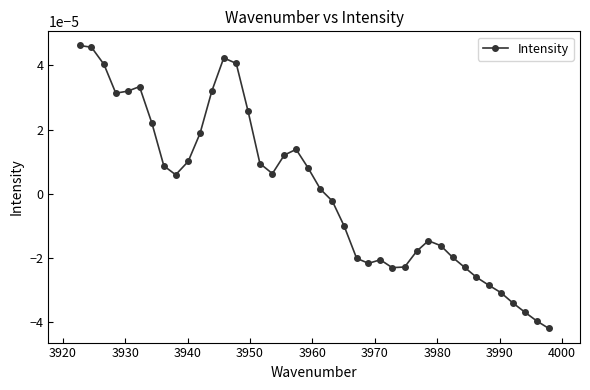

True or false: the data has more than 1 interior local peaks.

True